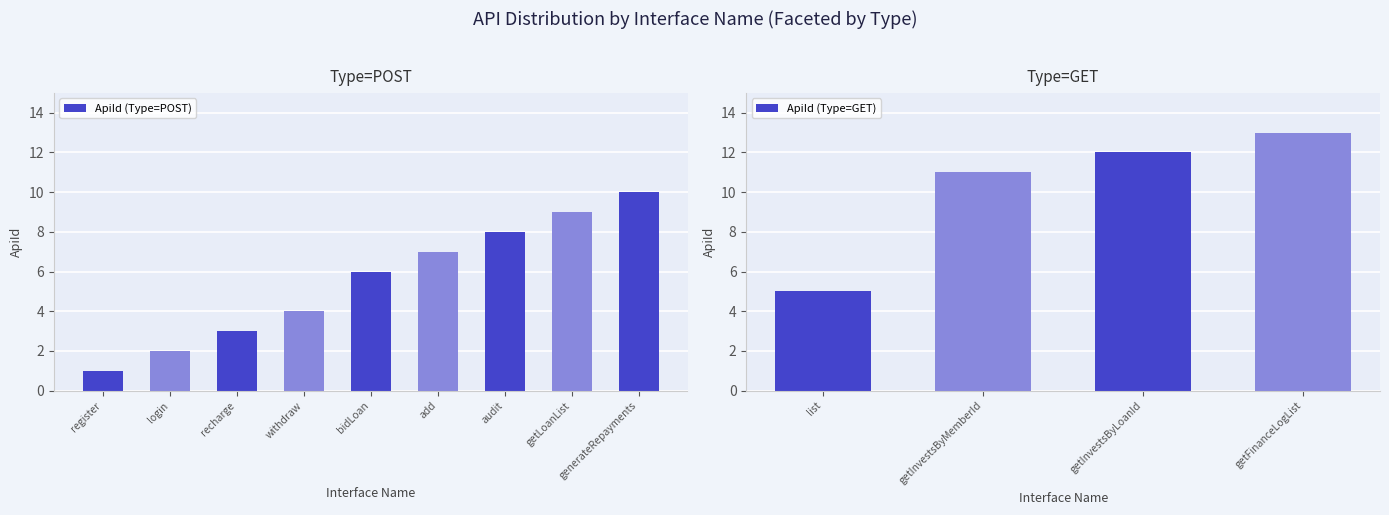

Rank the categories by value from lowest to highest.

register, login, recharge, withdraw, list, bidLoan, add, audit, getLoanList, generateRepayments, getInvestsByMemberId, getInvestsByLoanId, getFinanceLogList